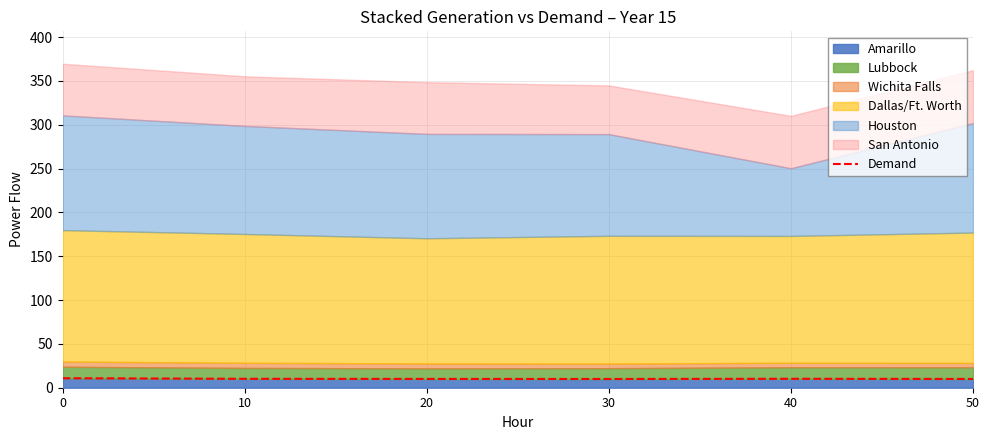

Where is the first local minimum?

30